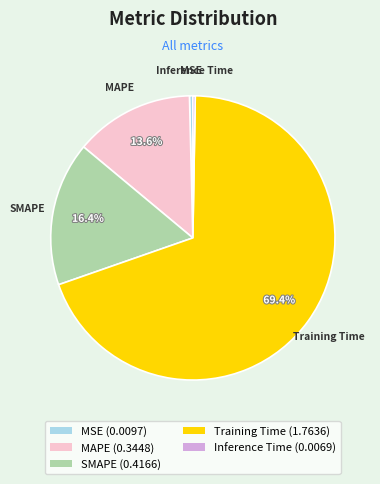

Which has a higher value, Training Time (1.7636) or MAPE (0.3448)?

Training Time (1.7636)